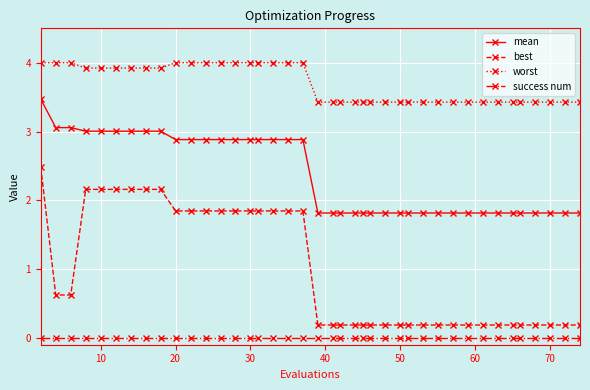

What is the value of the best point at the 15th from the left?

1.8